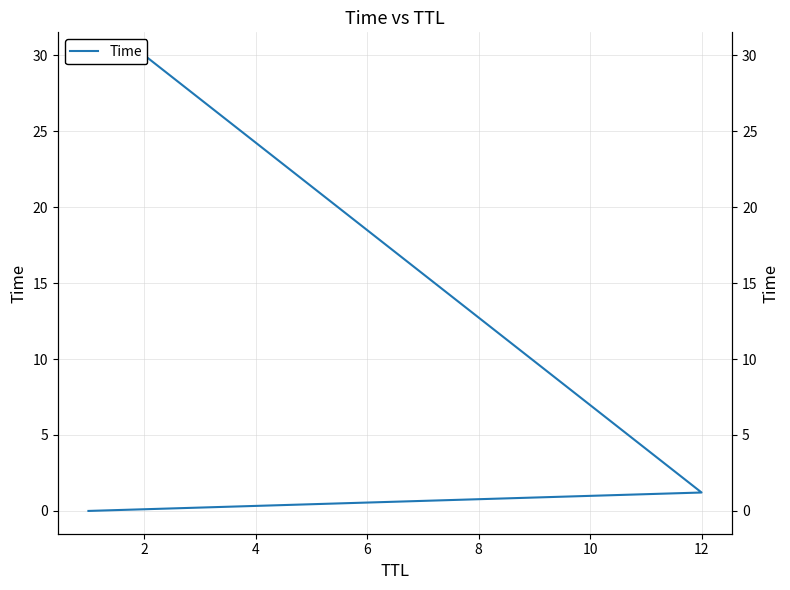

True or false: the data shows 0.0 at 0.

False